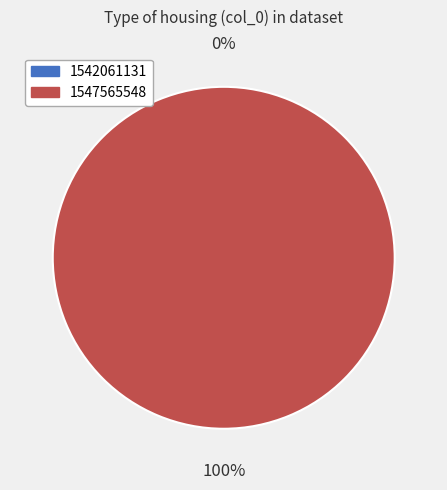

Between 1547565548 and 1542061131, which is larger?

1547565548